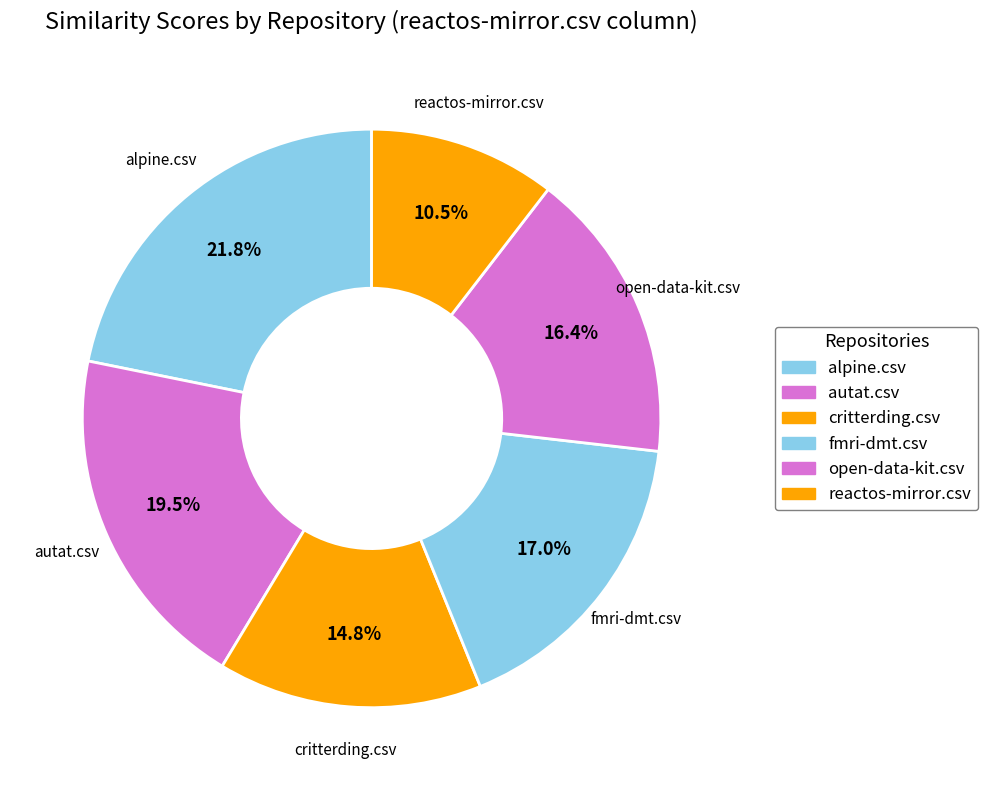

How many slices are in this pie chart?

6